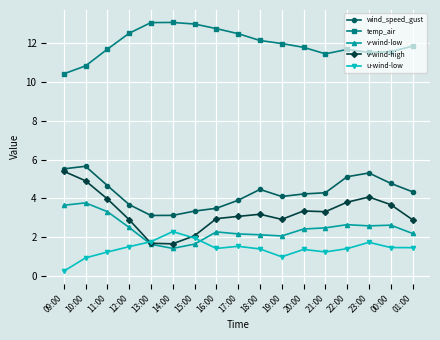

What is the label of the 9th point from the left?

17:00